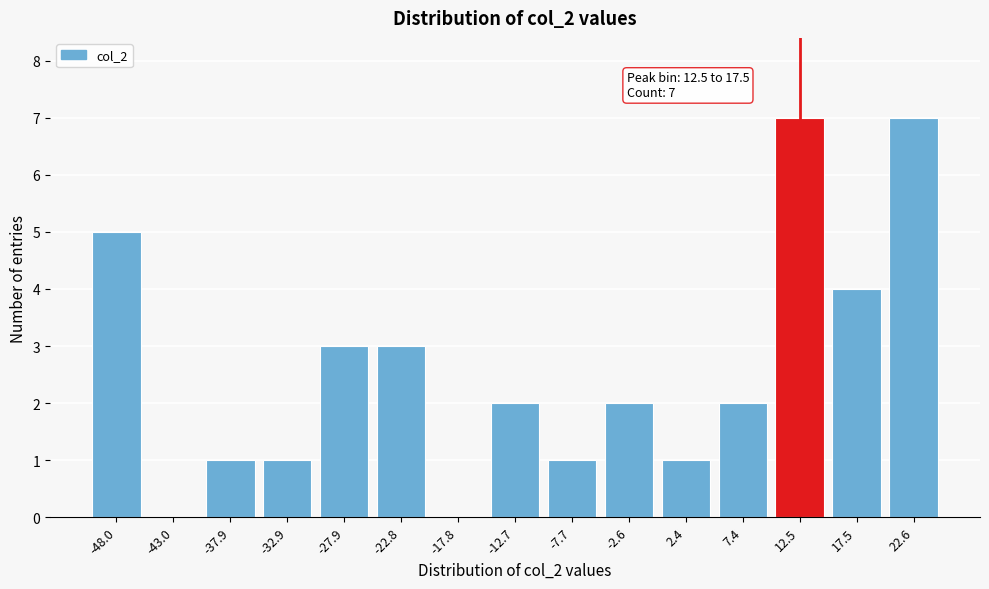

Reading left to right, what are all the values shown in this chart?

-48.0=5	-43.0=0	-37.9=1	-32.9=1	-27.9=3	-22.8=3	-17.8=0	-12.7=2	-7.7=1	-2.6=2	2.4=1	7.4=2	12.5=7	17.5=4	22.6=7